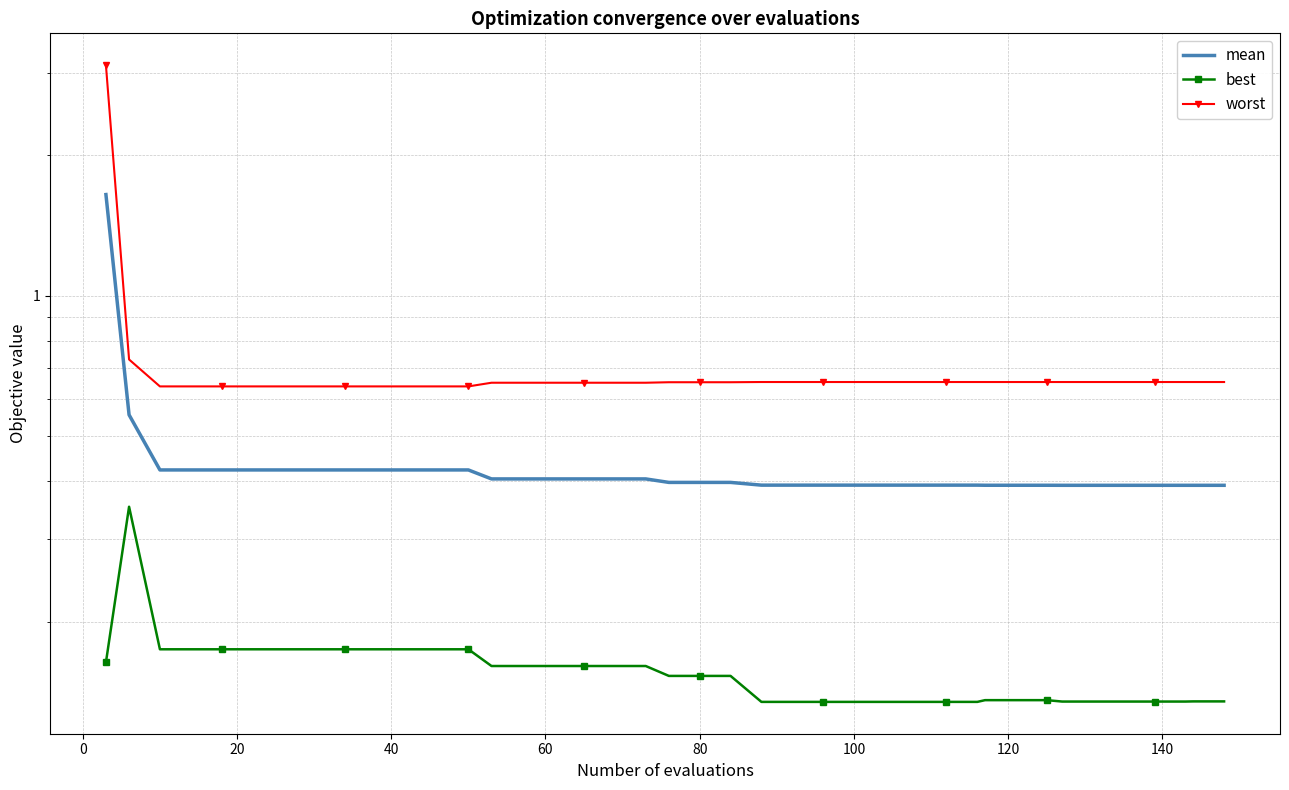

List the series in order of their overall mean, highest first.

worst, mean, best